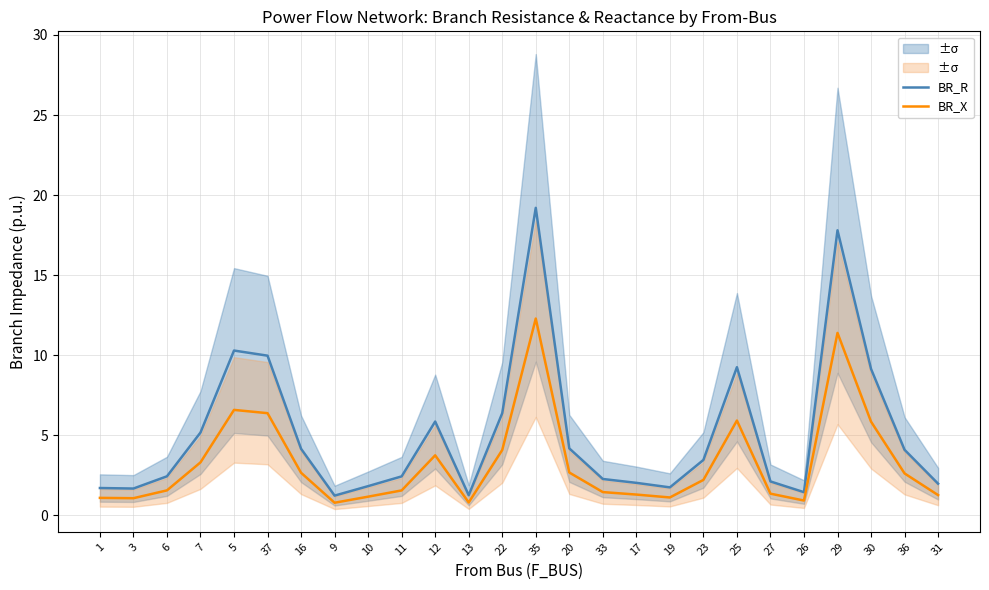

Reading left to right, transcribe all the data shown in this chart.

BR_R: 1=1.7	3=1.7	6=2.4	7=5.2	5=10.3	37=10.0	16=4.2	9=1.2	10=1.8	11=2.4	12=5.9	13=1.3	22=6.4	35=19.2	20=4.2	33=2.3	17=2.0	19=1.7	23=3.5	25=9.3	27=2.1	26=1.4	29=17.8	30=9.1	36=4.1	31=2.0
BR_X: 1=1.1	3=1.1	6=1.6	7=3.3	5=6.6	37=6.4	16=2.7	9=0.8	10=1.2	11=1.6	12=3.8	13=0.8	22=4.1	35=12.3	20=2.7	33=1.5	17=1.3	19=1.1	23=2.2	25=5.9	27=1.4	26=0.9	29=11.4	30=5.9	36=2.6	31=1.3